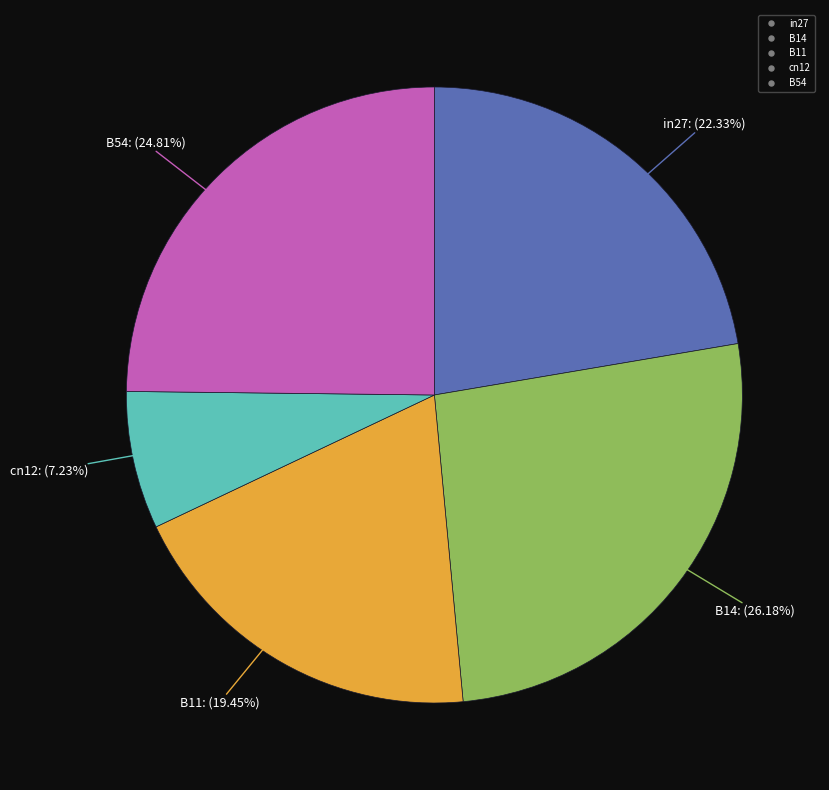

To the nearest percent, what is the difference between the B11 and B14 slice percentages?

7%